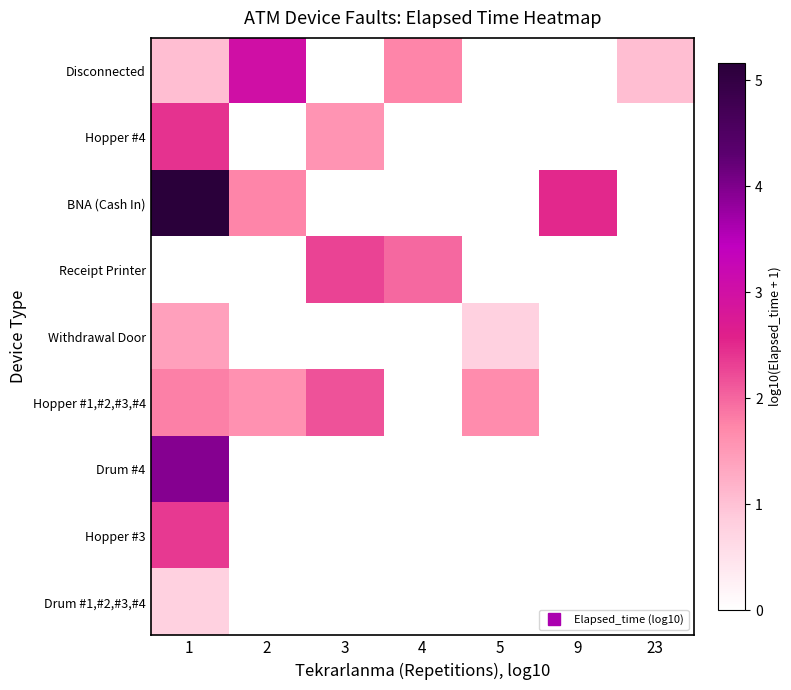

Which series has the largest range (max minus min)?

BNA (Cash In)